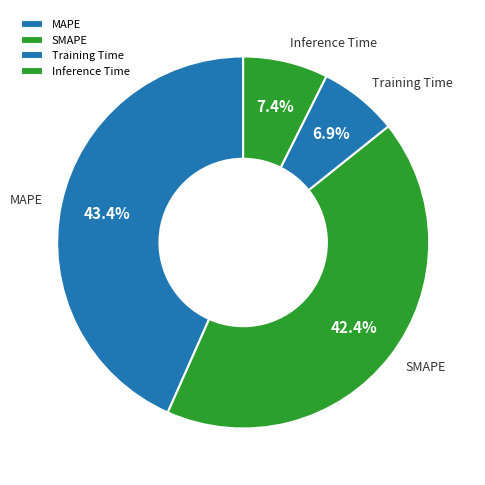

To the nearest percent, what is the average slice percentage?

25%